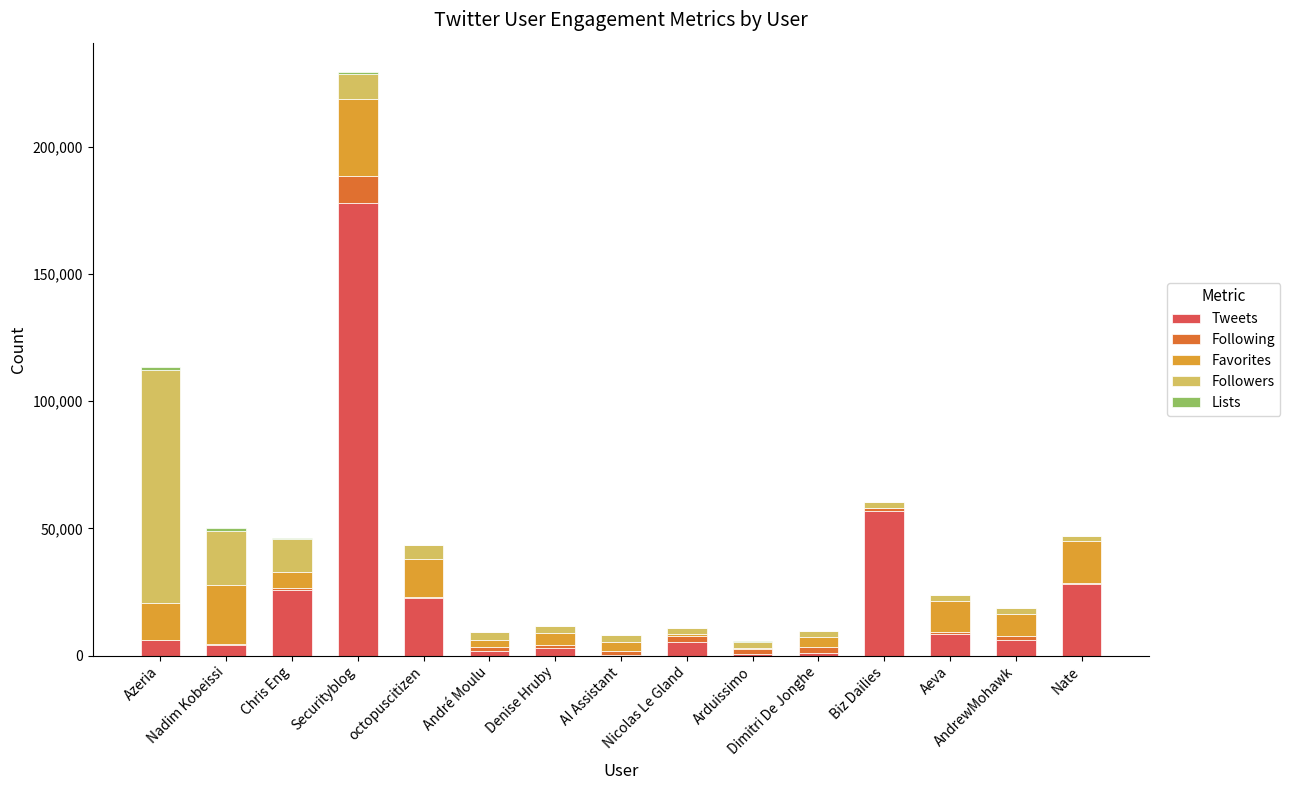

What is the average value of the Tweets series?

23230